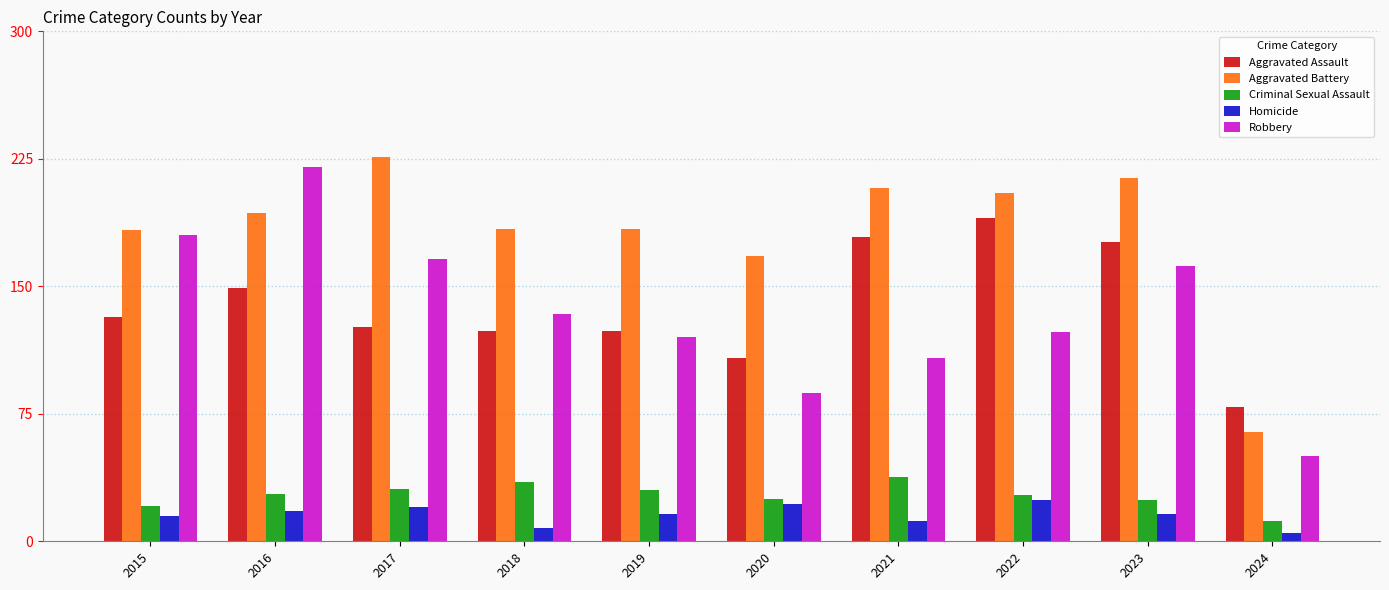

Where is Aggravated Battery nearest to the value 145?

2020